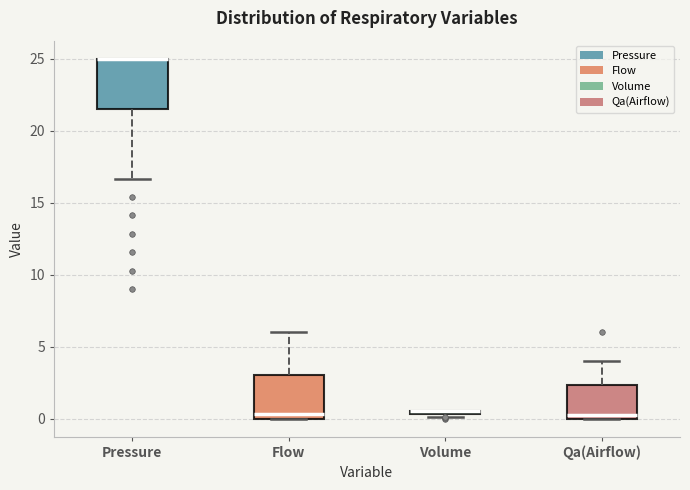

Reading left to right, read every box against the y-axis: the position of its median line, the range the box covers, and the ends of its whiskers. The values are not printed on the chart, so give them approximately, as read against the axis.

Pressure: median 25.0 (drawn on the box's upper edge), box 21.5 to 25.0, whiskers 16.5 to 25.0
Flow: median 0.5, box 0.0 to 3.0, whiskers 0.0 to 6.0
Volume: box collapsed to a line at 0.5, whiskers 0.0 to 0.5
Qa(Airflow): median 0.0 (just above the box's lower edge), box 0.0 to 2.5, whiskers 0.0 to 4.0